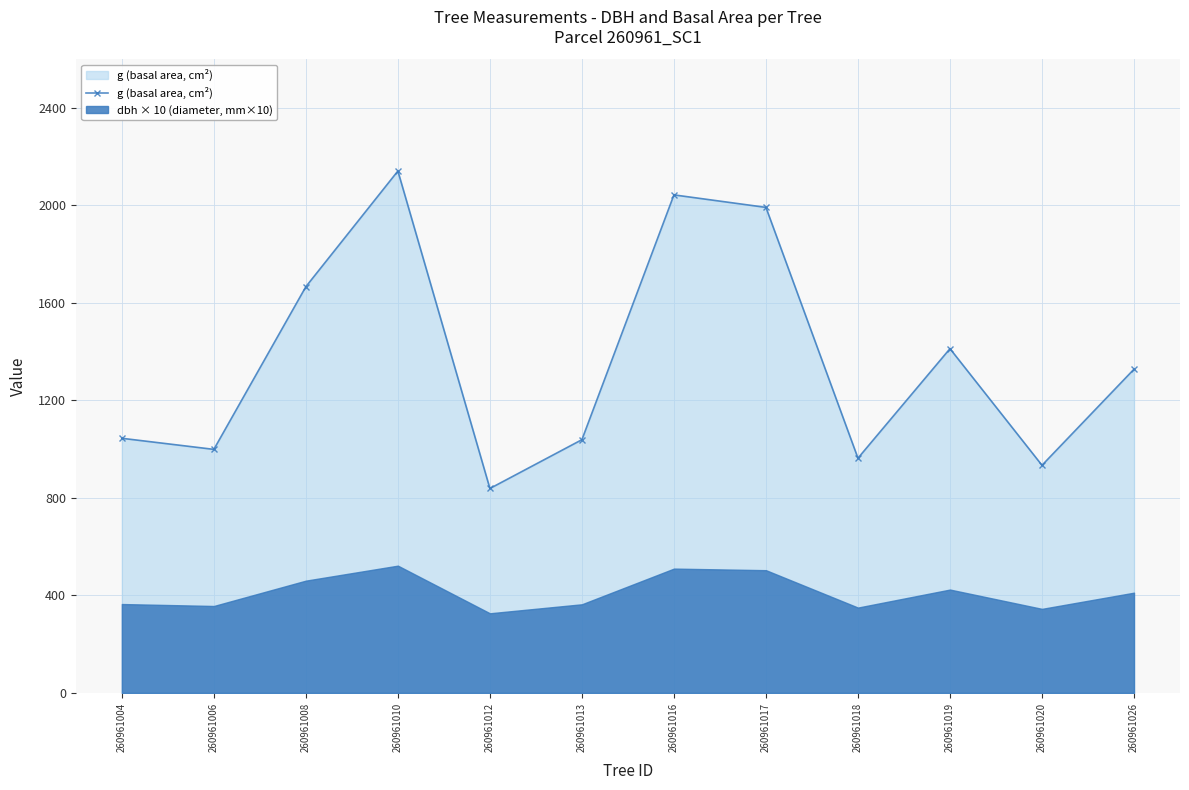

Rank the categories by value from highest to lowest.

260961010, 260961016, 260961017, 260961008, 260961019, 260961026, 260961004, 260961013, 260961006, 260961018, 260961020, 260961012